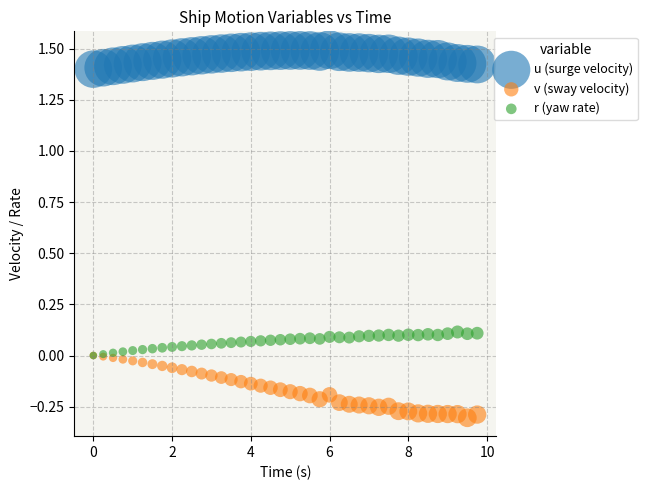

Which series reaches the maximum Y coordinate?

u (surge velocity)